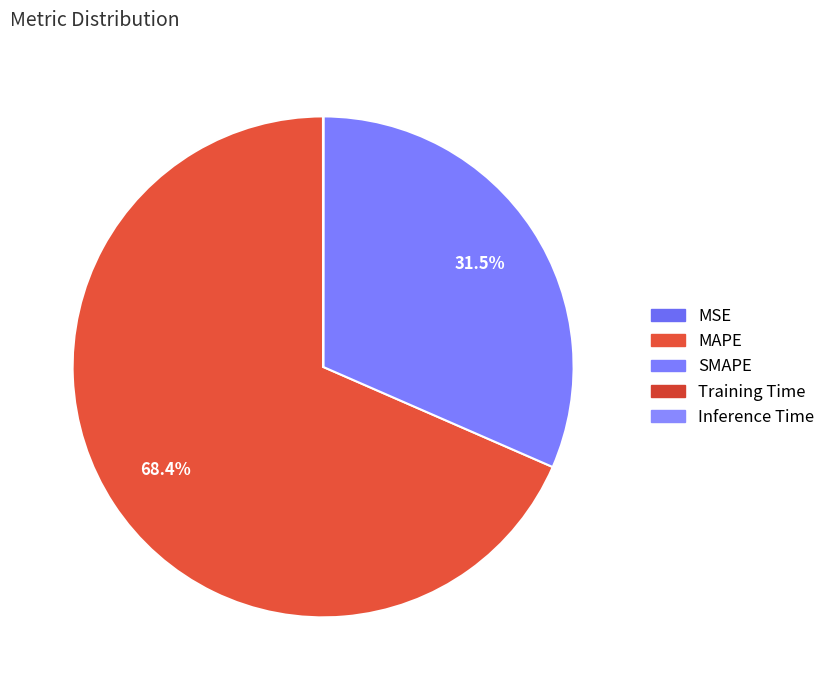

What is the smallest slice in the pie chart?

Inference Time